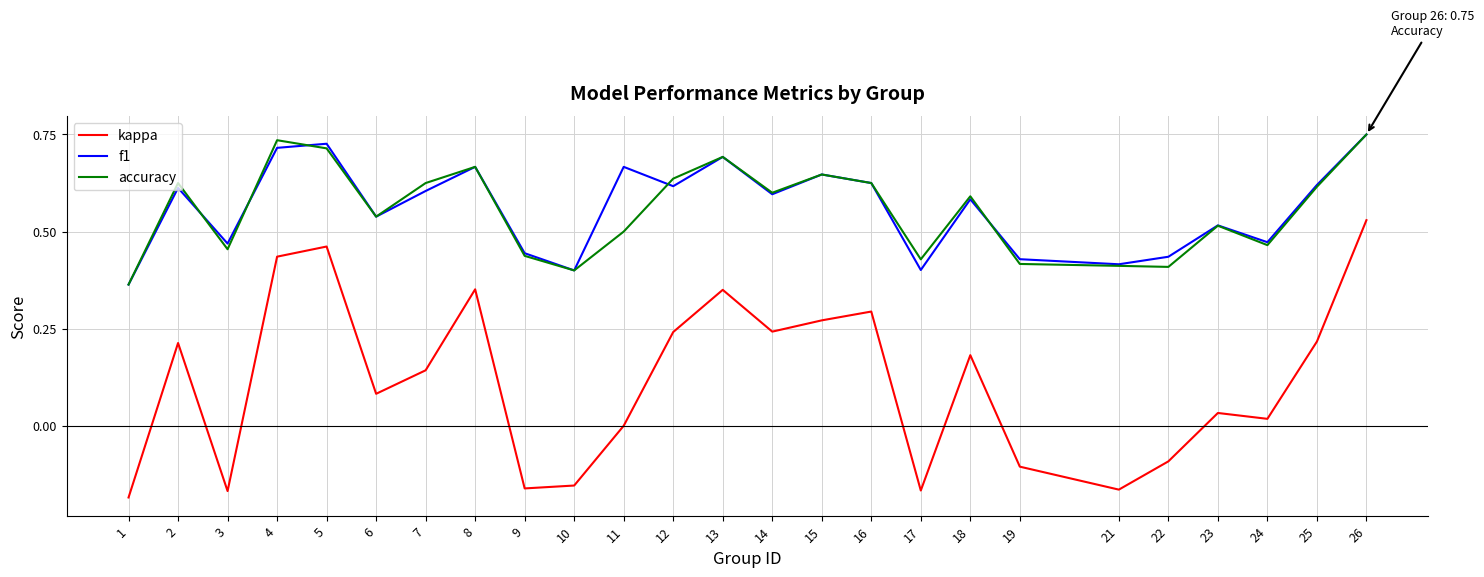

True or false: kappa has a value of 0.1 at 15.

False